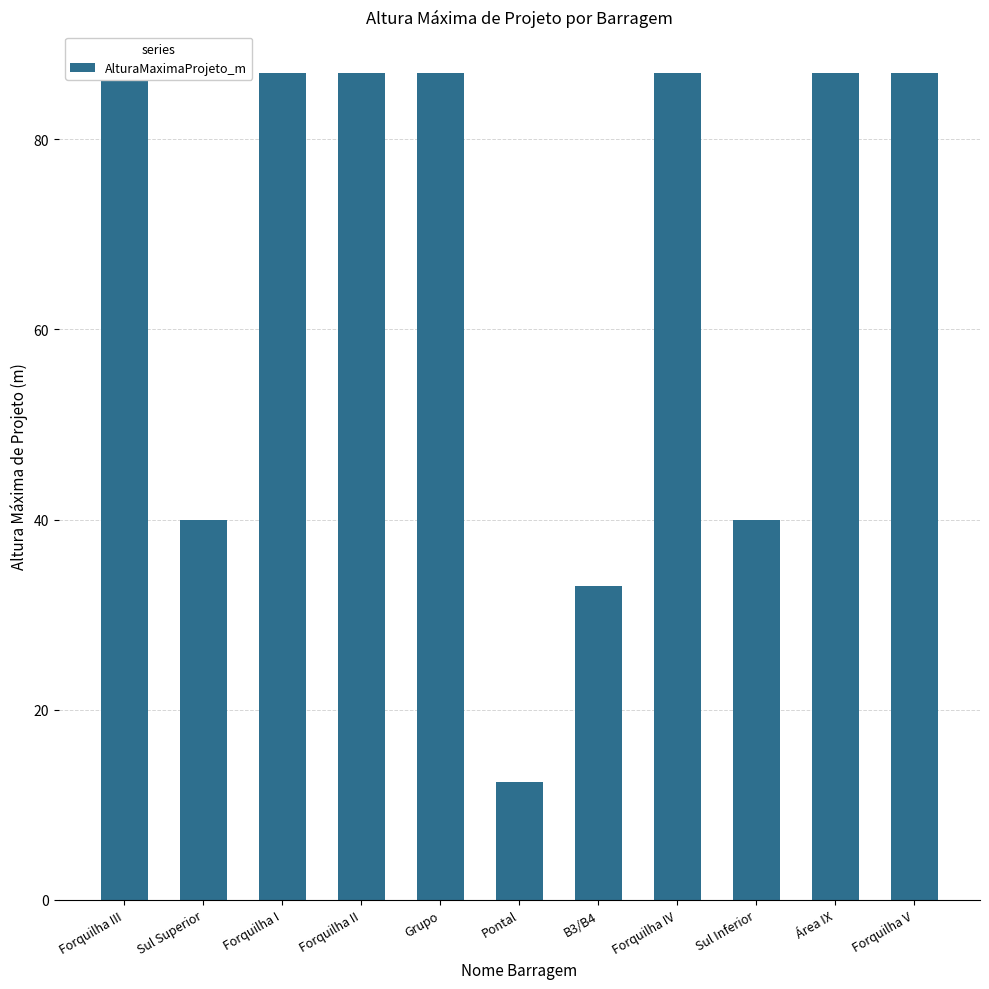

What value does the data have at Sul Superior?

40.0